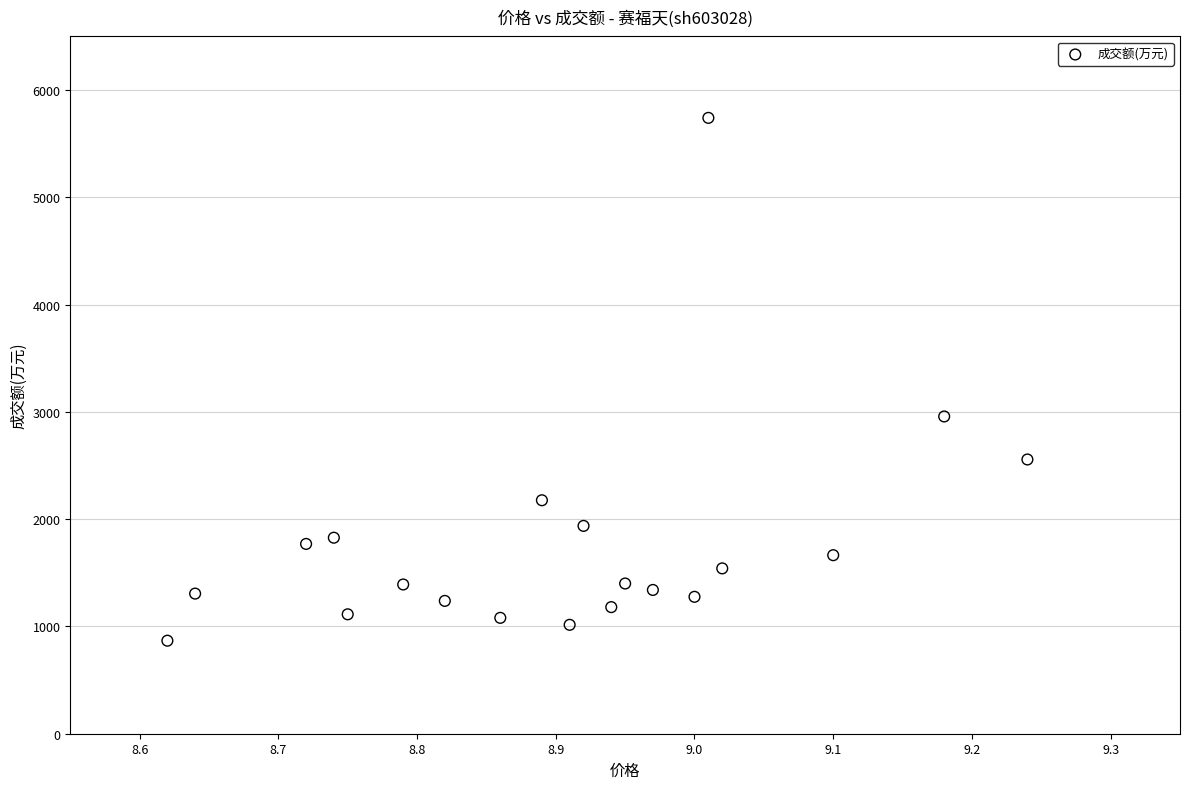

What is the range of Y values (max minus min)?

4873